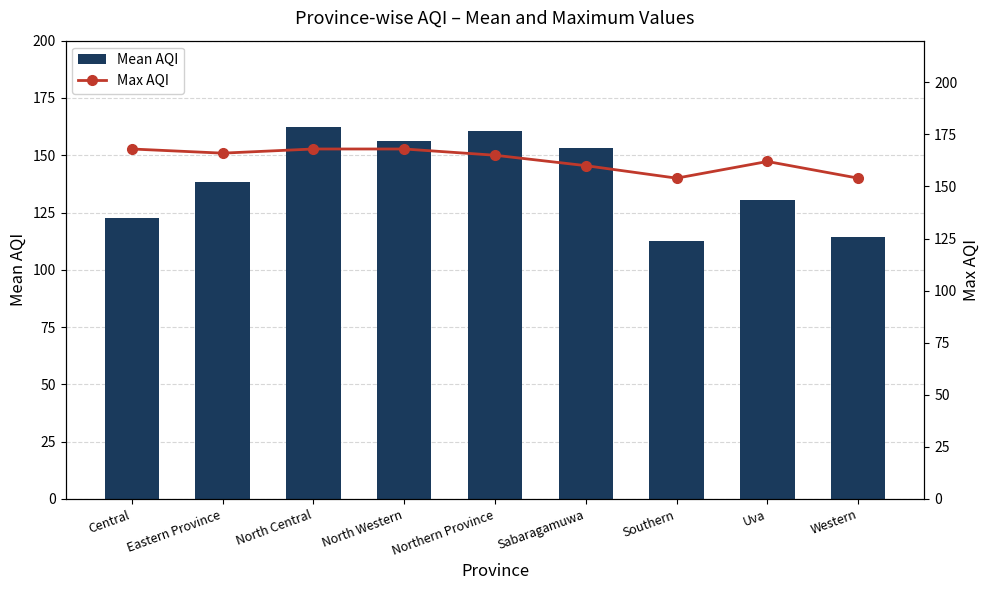

Is the value of Mean AQI at Western greater than the value of Max AQI at Southern?

No